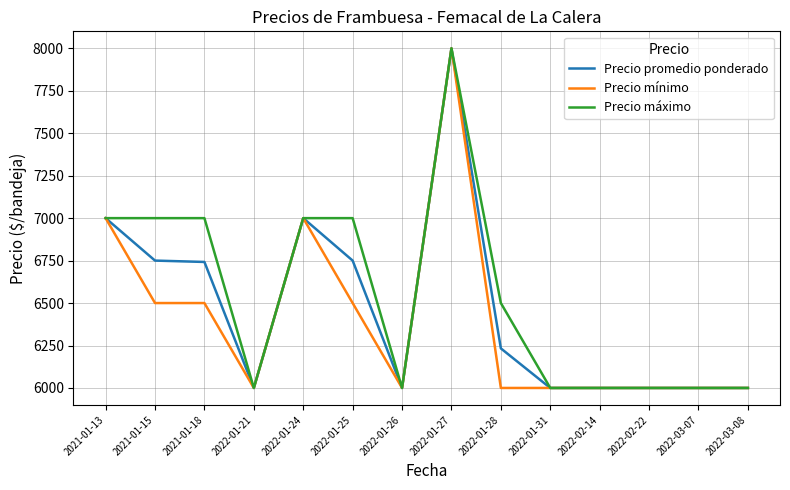

At which label does Precio mínimo reach its peak?

2022-01-27